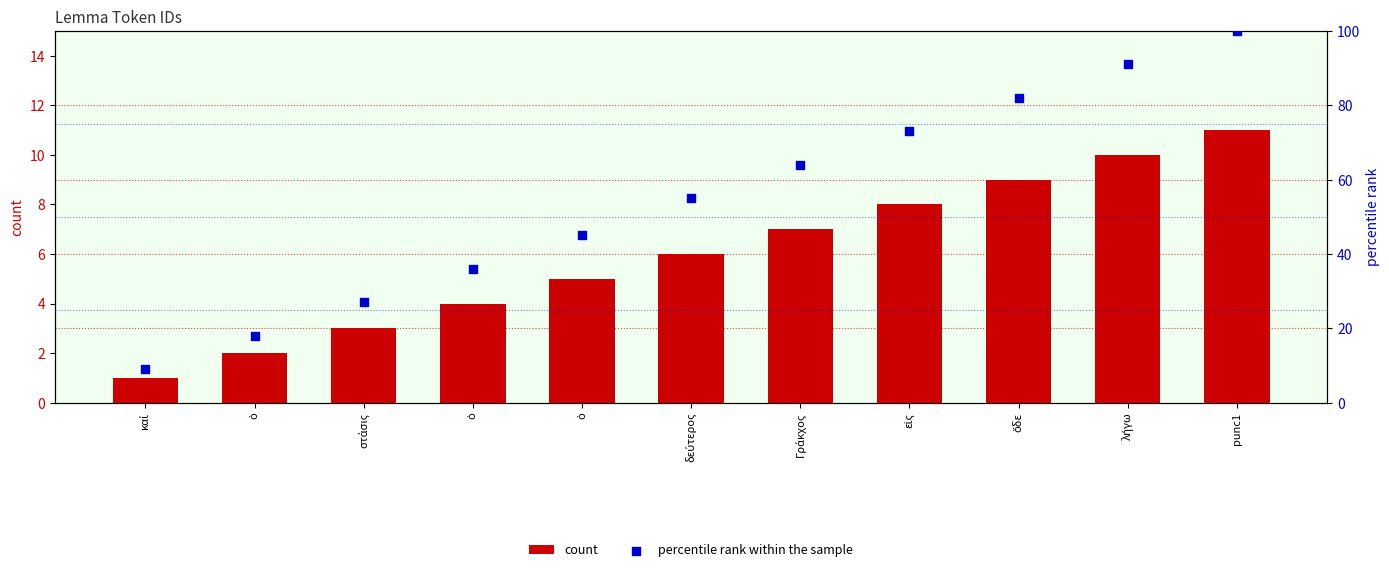

What is the total value across all series at Γράκχος?

71